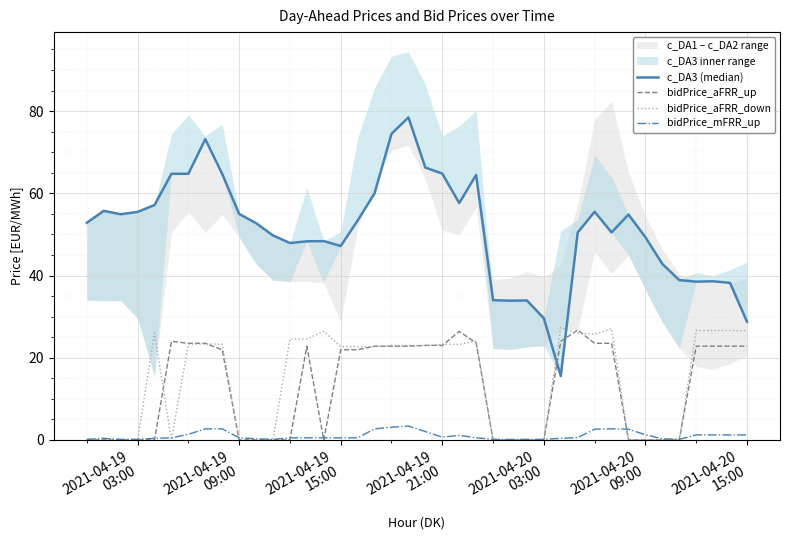

What is the maximum value for bidPrice_aFRR_up?

26.7